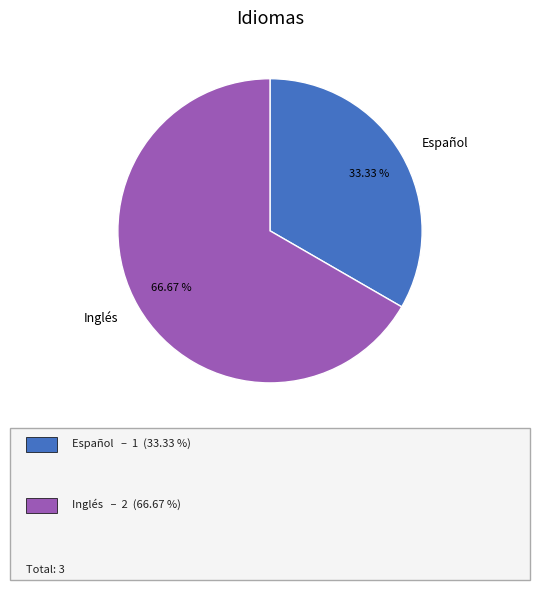

The Español slice represents 33% of the pie. True or false?

True